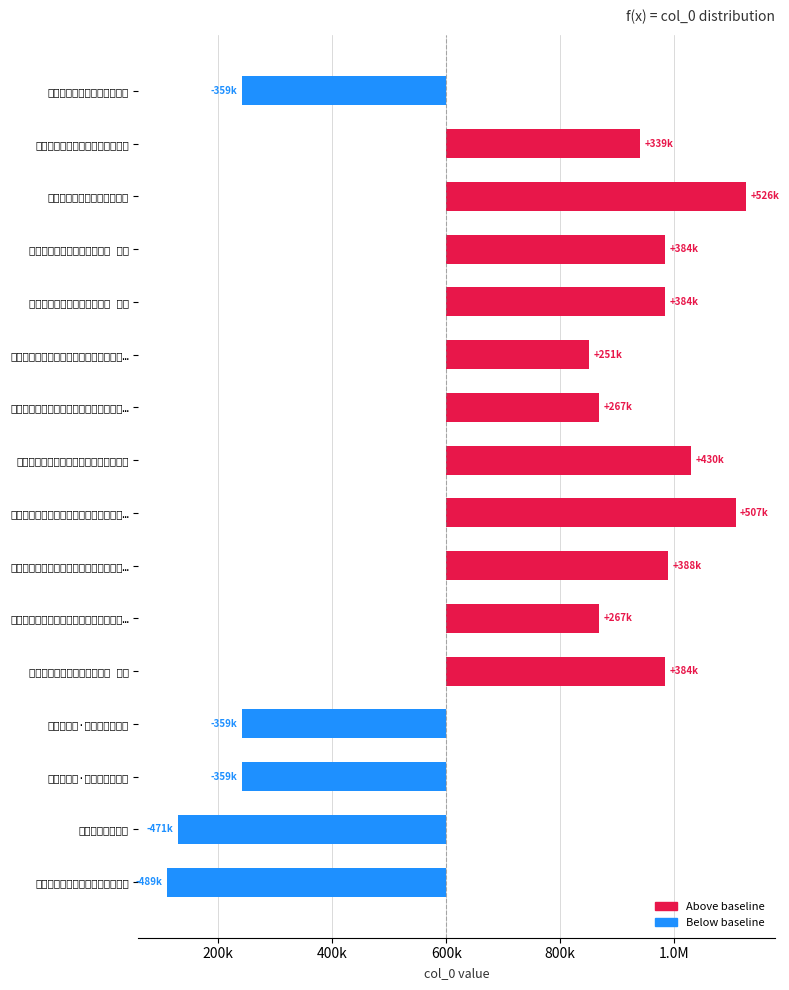

How many data points are above 339446?

7